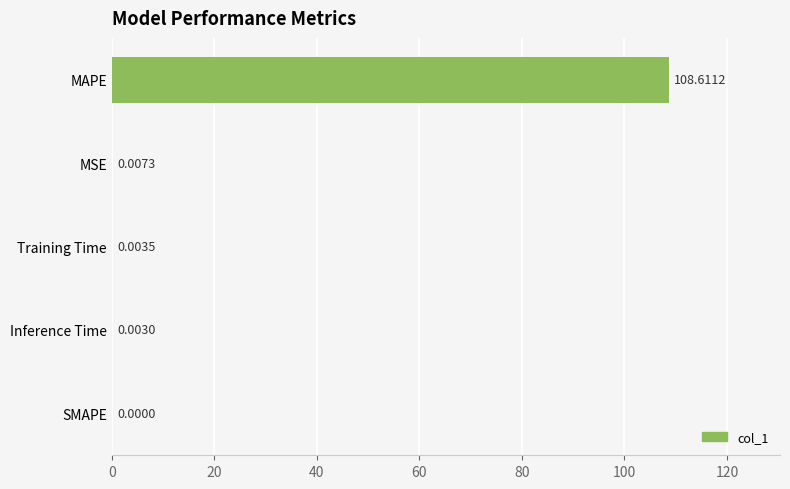

Which category has the highest value across all series?

MAPE